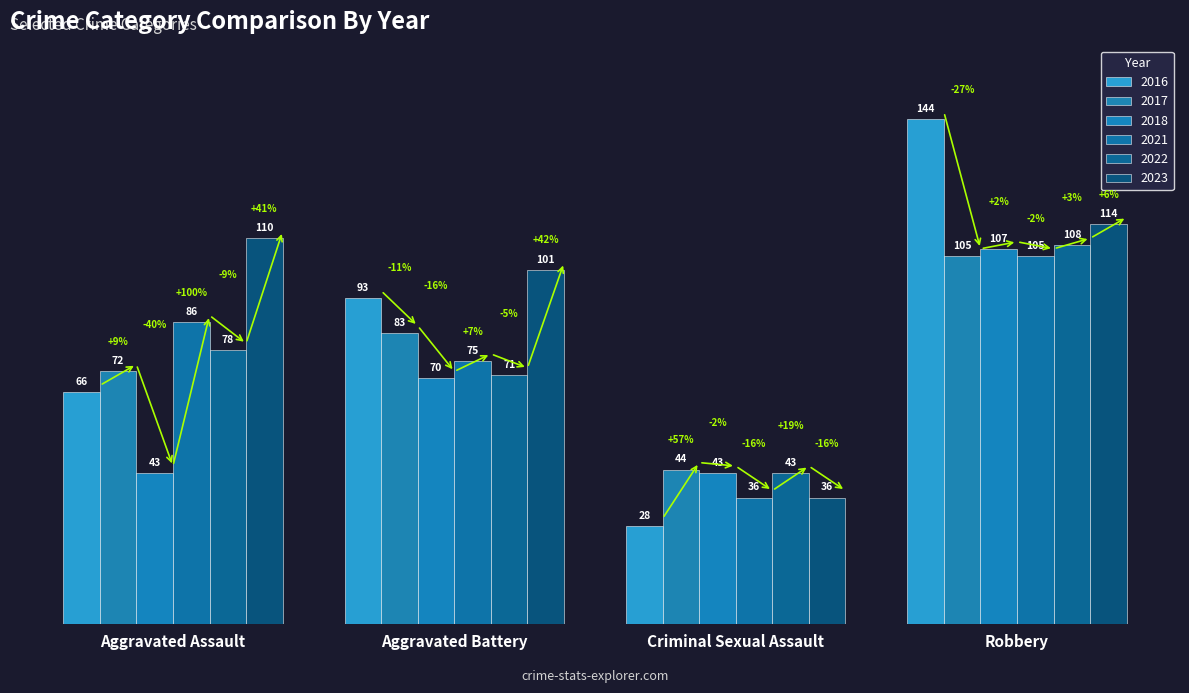

Reading right to left, what are all the values shown in this chart?

2016: 144	28	93	66
2017: 105	44	83	72
2018: 107	43	70	43
2021: 105	36	75	86
2022: 108	43	71	78
2023: 114	36	101	110